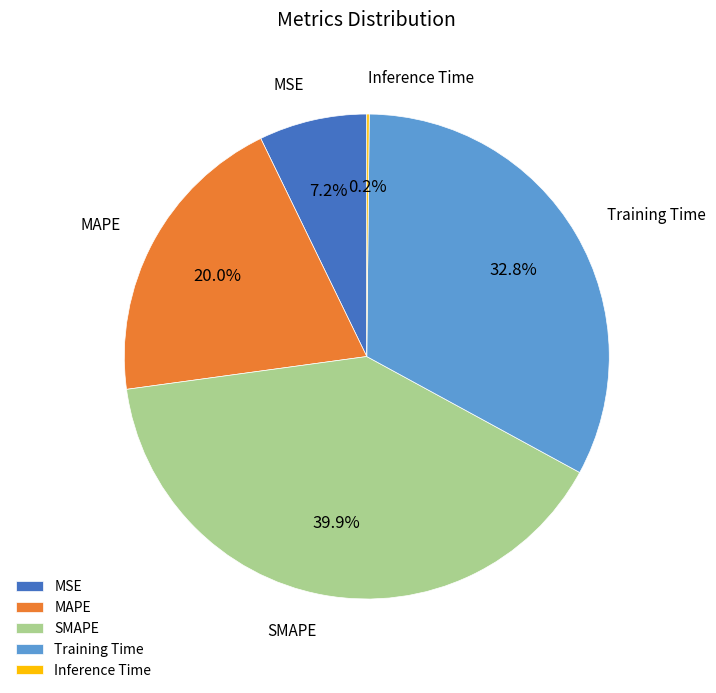

What is the largest slice in the pie chart?

SMAPE